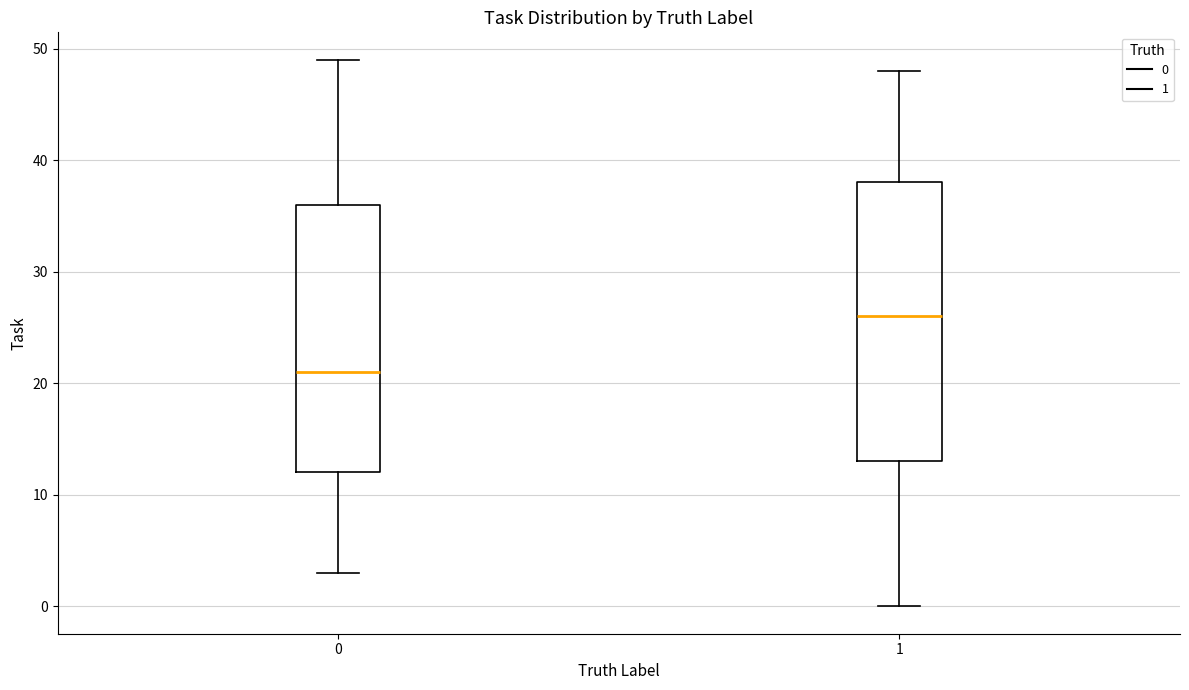

Which box's median line is the lowest?

0